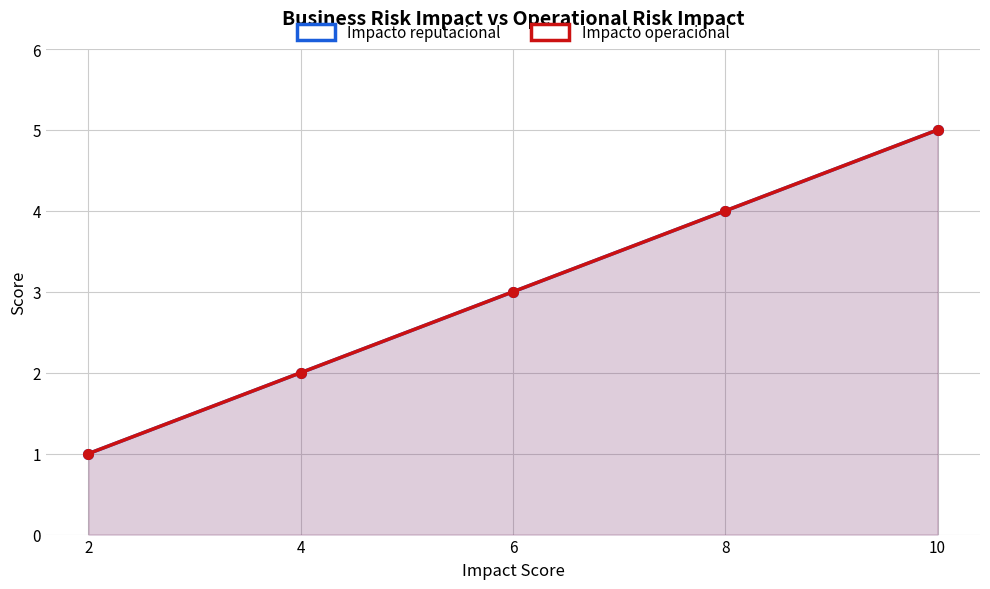

Reading right to left, extract all data points from this chart.

Impacto reputacional: 10=5	8=4	6=3	4=2	2=1
Impacto operacional: 10=5	8=4	6=3	4=2	2=1